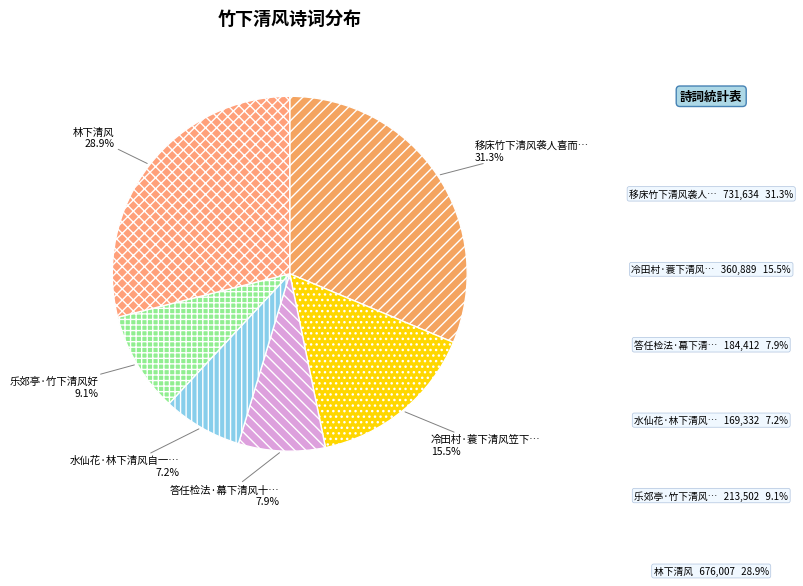

Which slice is the smallest?

水仙花·林下清风自一家